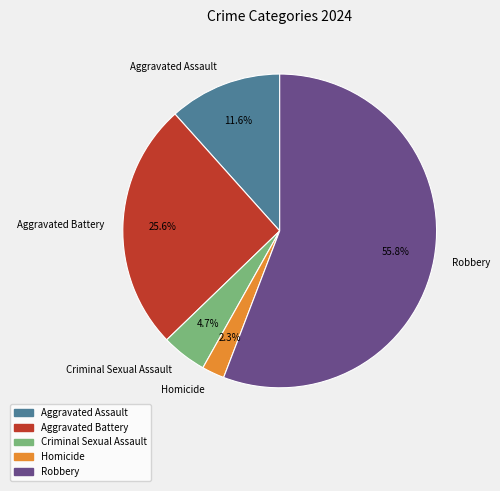

To the nearest percent, what is the average slice percentage?

20%